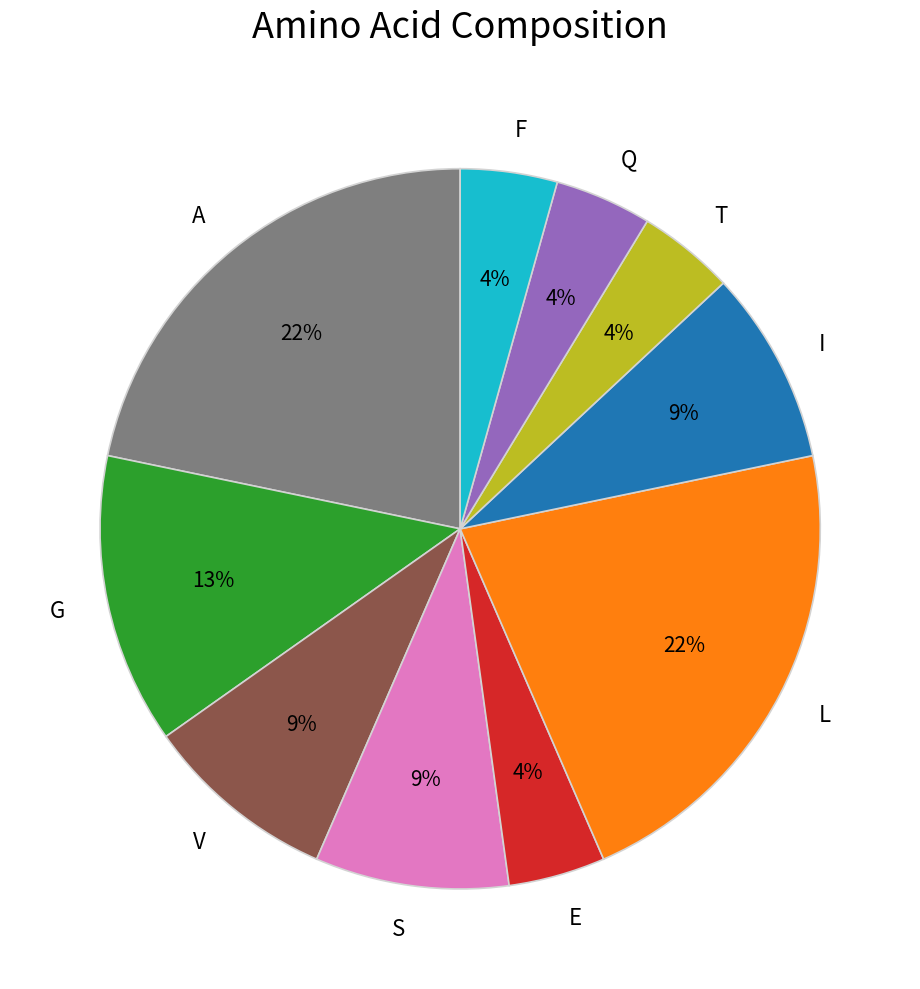

The A slice represents 22% of the pie. True or false?

True